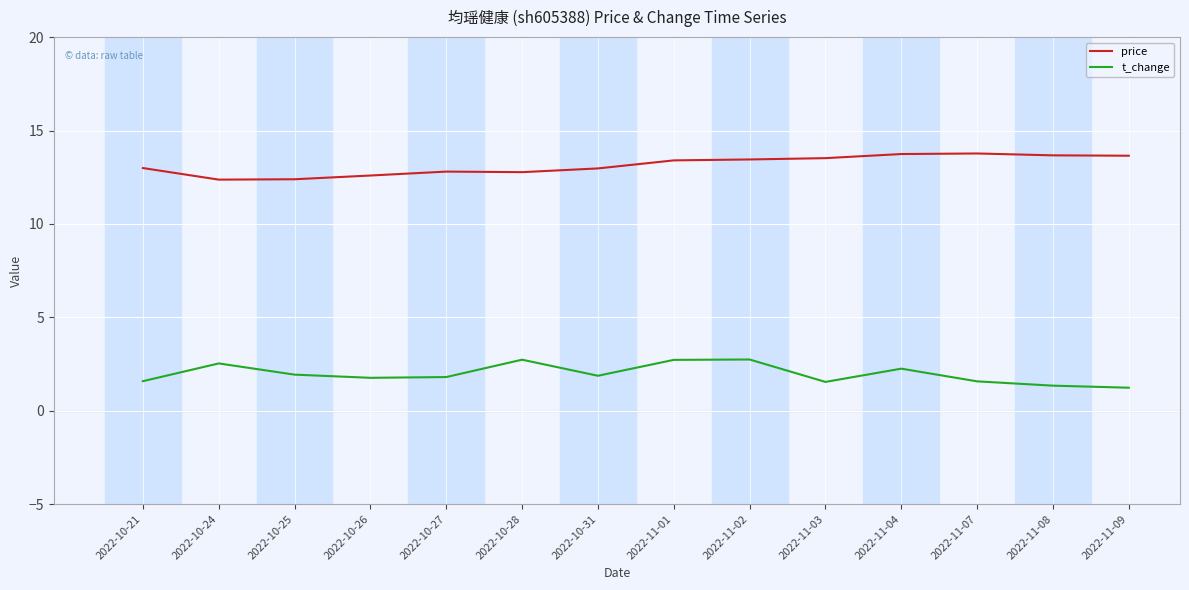

True or false: price and t_change intersect in this chart.

False